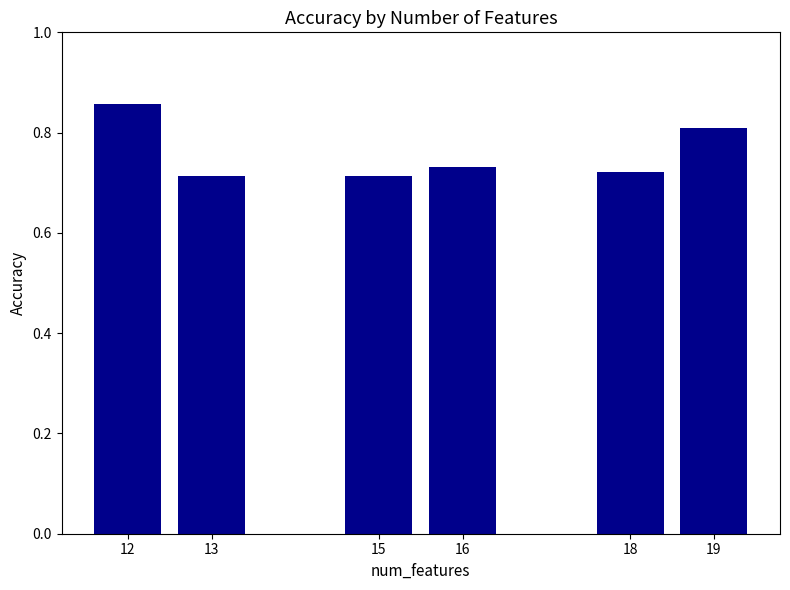

The value at 18 is 0.4. True or false?

False